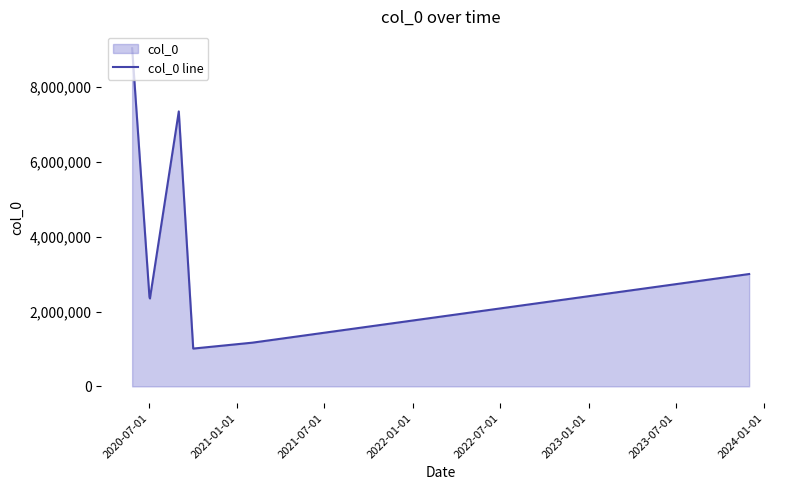

What is the value of the 3rd point from the left?

2347800